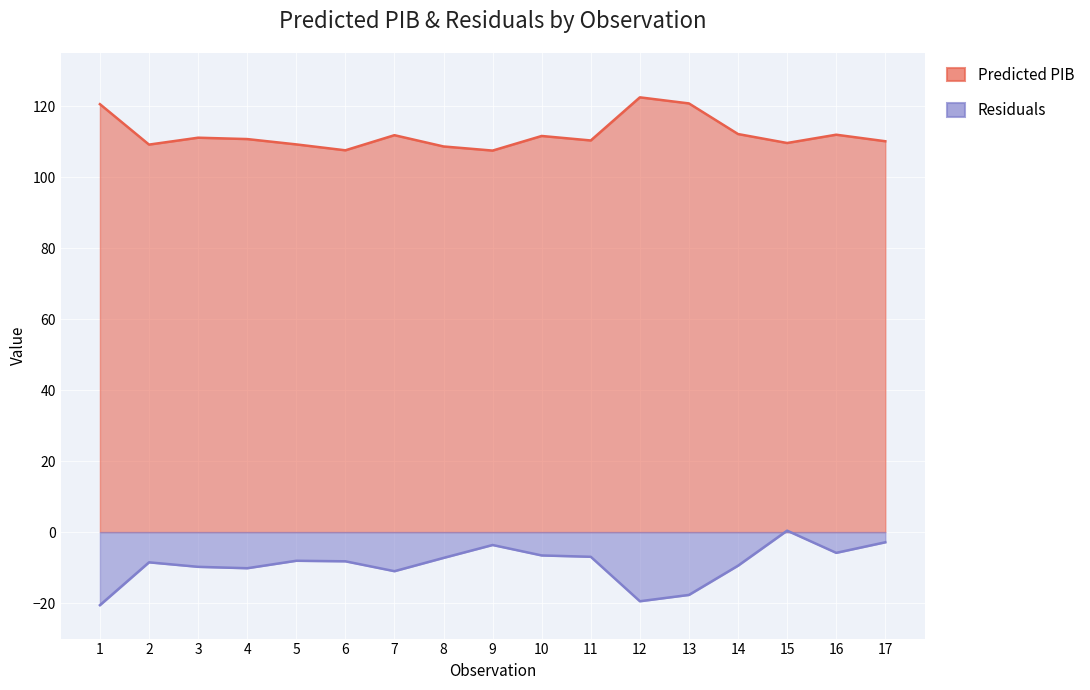

Reading left to right, list all the values displayed in this chart.

Predicted PIB: 1=120.6	2=109.2	3=111.1	4=110.7	5=109.2	6=107.6	7=111.8	8=108.7	9=107.5	10=111.6	11=110.4	12=122.5	13=120.8	14=112.2	15=109.6	16=112.0	17=110.1
Residuals: 1=-20.6	2=-8.5	3=-9.8	4=-10.2	5=-8.1	6=-8.2	7=-11.0	8=-7.3	9=-3.6	10=-6.6	11=-7.0	12=-19.5	13=-17.7	14=-9.5	15=0.4	16=-5.8	17=-2.9